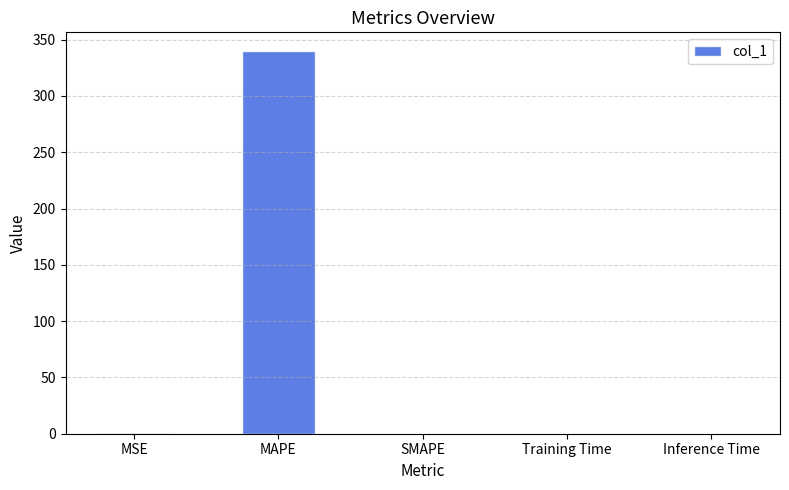

What is the sum of all values?

339.8